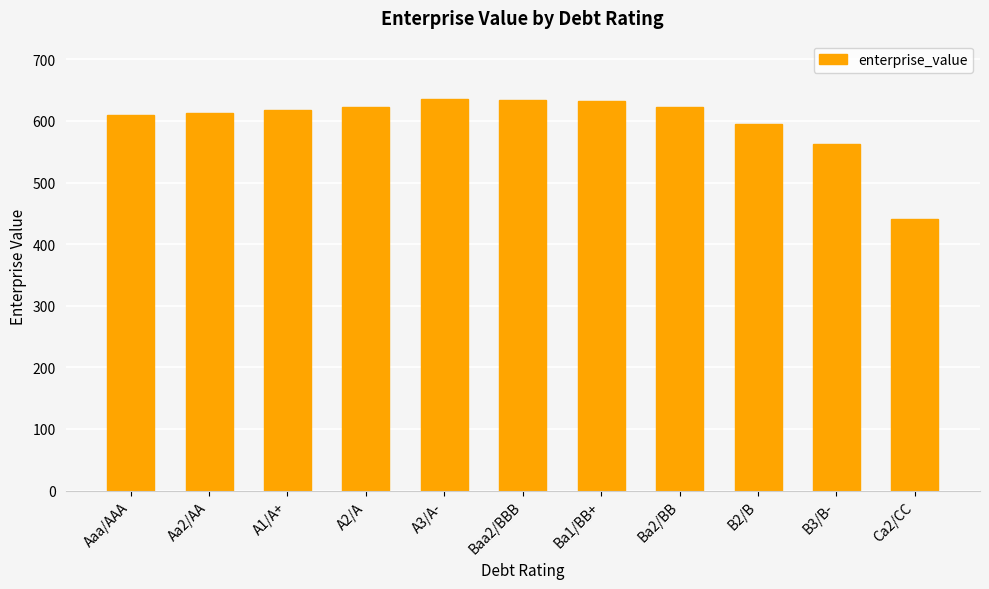

What is the sum of the values at B2/B and Ba1/BB+?

1227.3